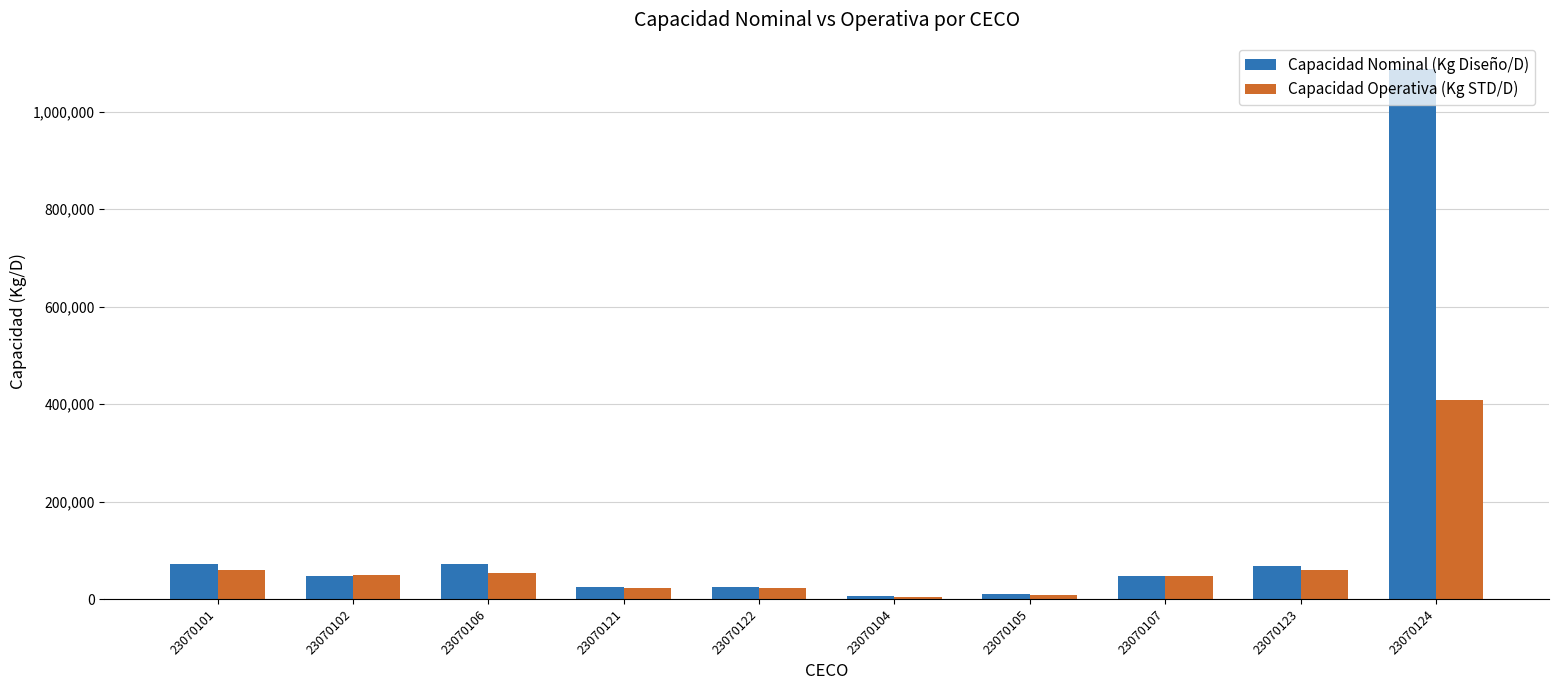

What is the label of the 8th bar from the right?

23070106